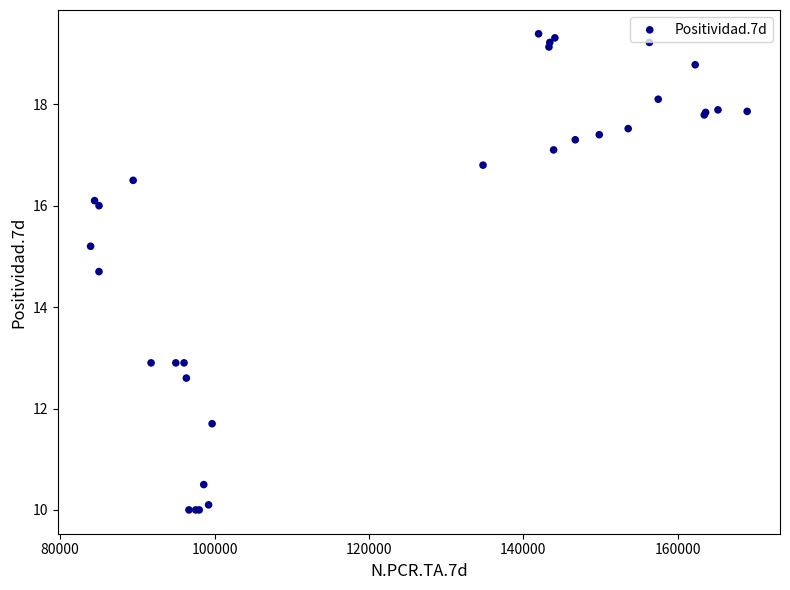

What Y value in the scatter plot is closest to 14?

14.7